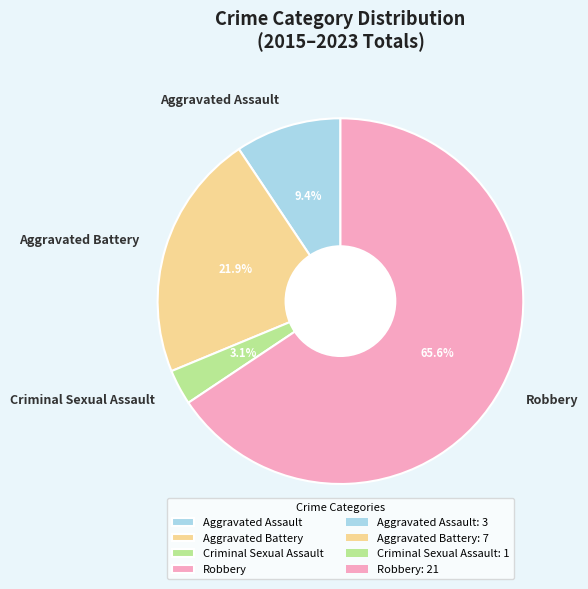

To the nearest percent, what is the average slice percentage?

25%